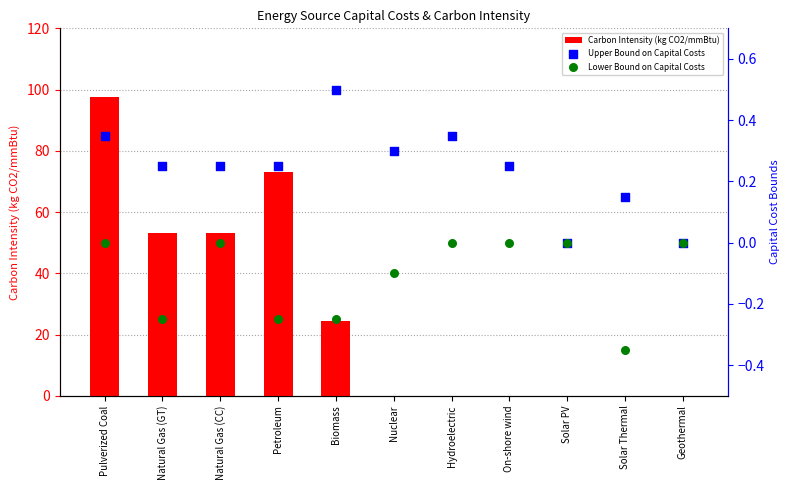

Which series has the largest total across all categories?

Carbon Intensity (kg CO2/mmBtu)